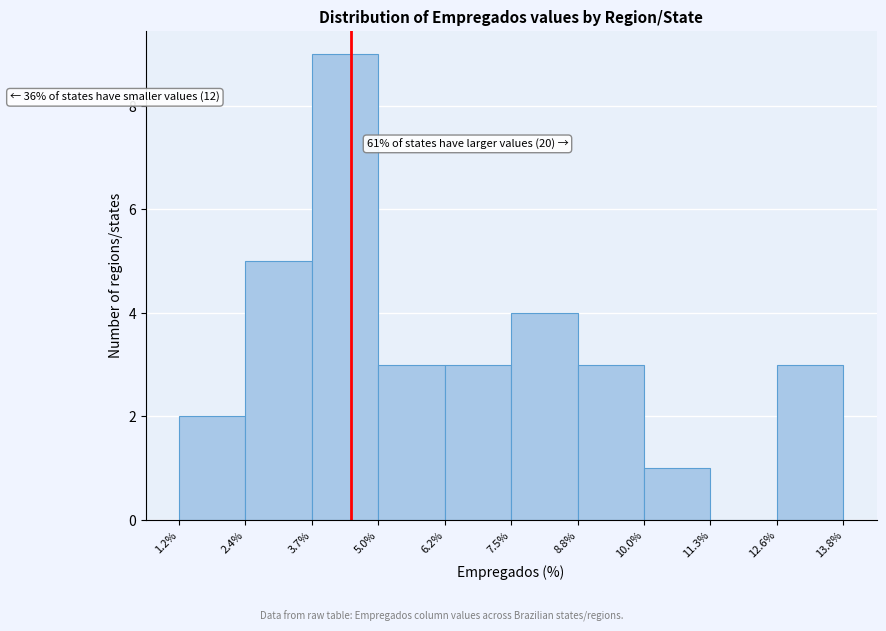

Which range on the x-axis has the tallest bar?

3.7% to 5.0%